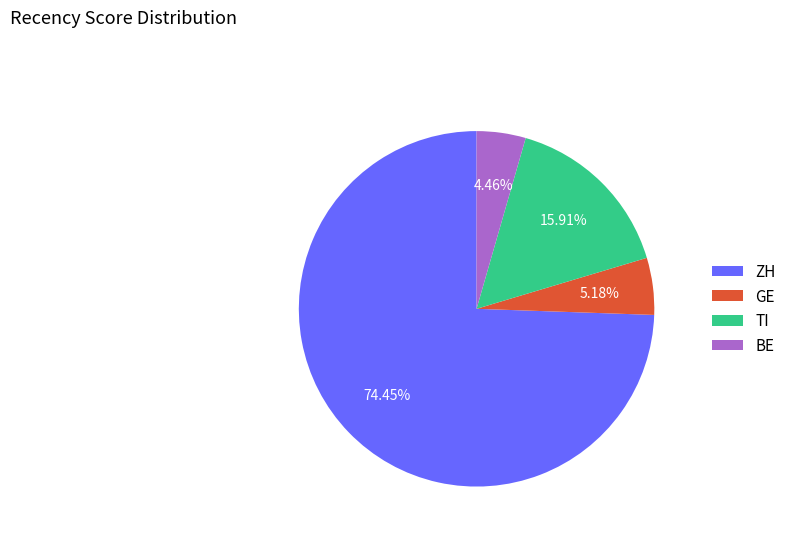

Which category has the smallest portion of the pie?

BE